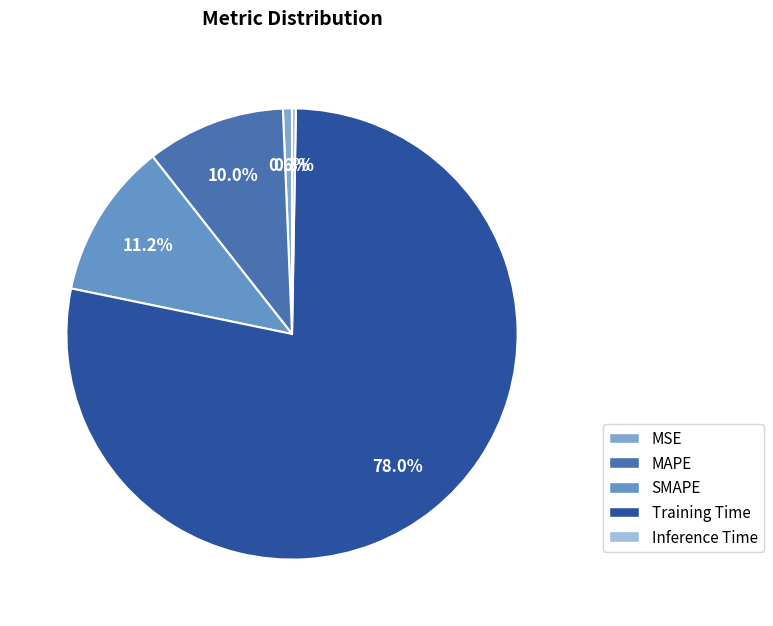

What is the largest slice in the pie chart?

Training Time